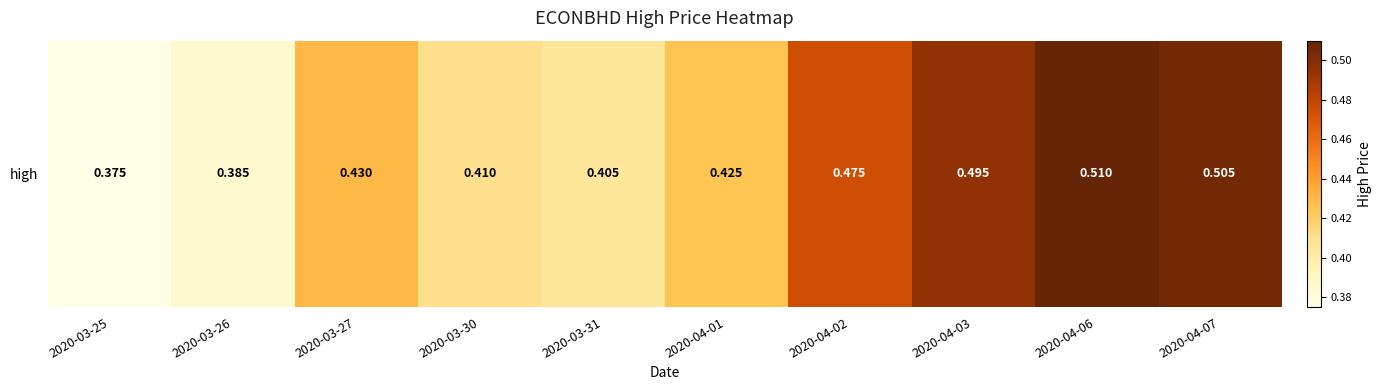

List the labels in order of value, largest first.

2020-04-06, 2020-04-07, 2020-04-03, 2020-04-02, 2020-03-27, 2020-04-01, 2020-03-30, 2020-03-31, 2020-03-26, 2020-03-25